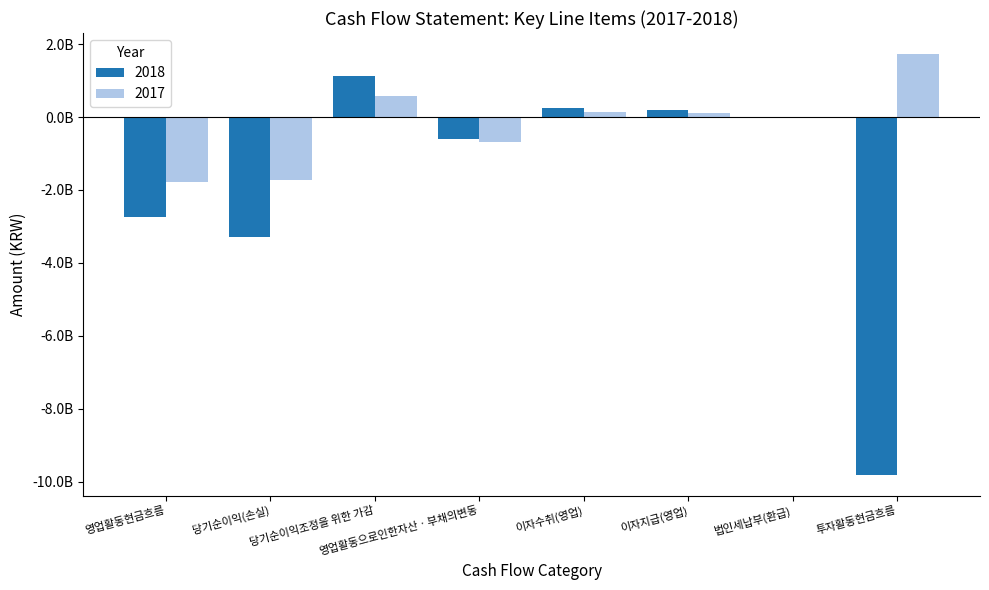

What are all the series names shown in the legend?

2018, 2017